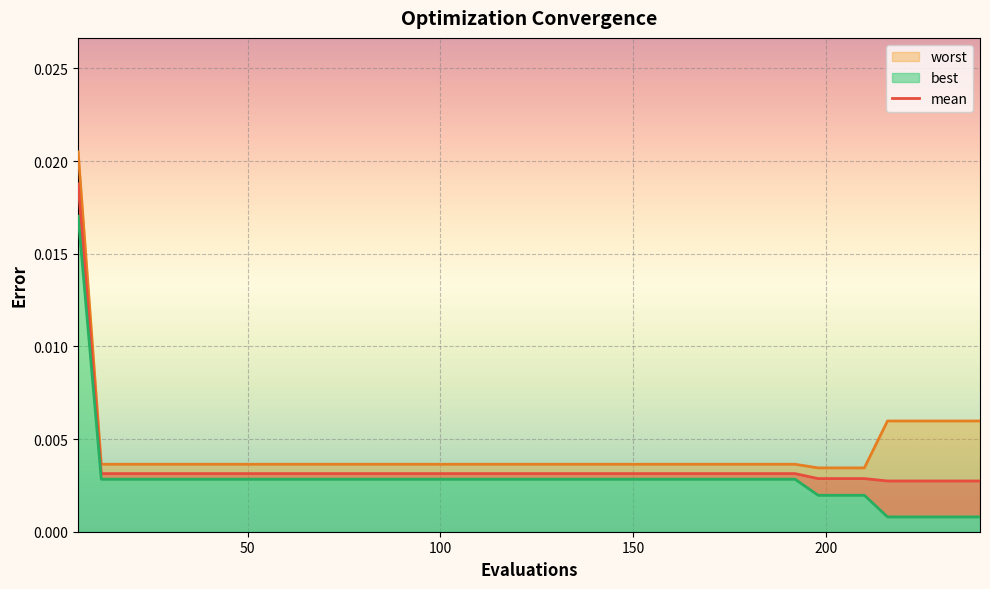

Is it true that worst equals 0.0 at 38?

True